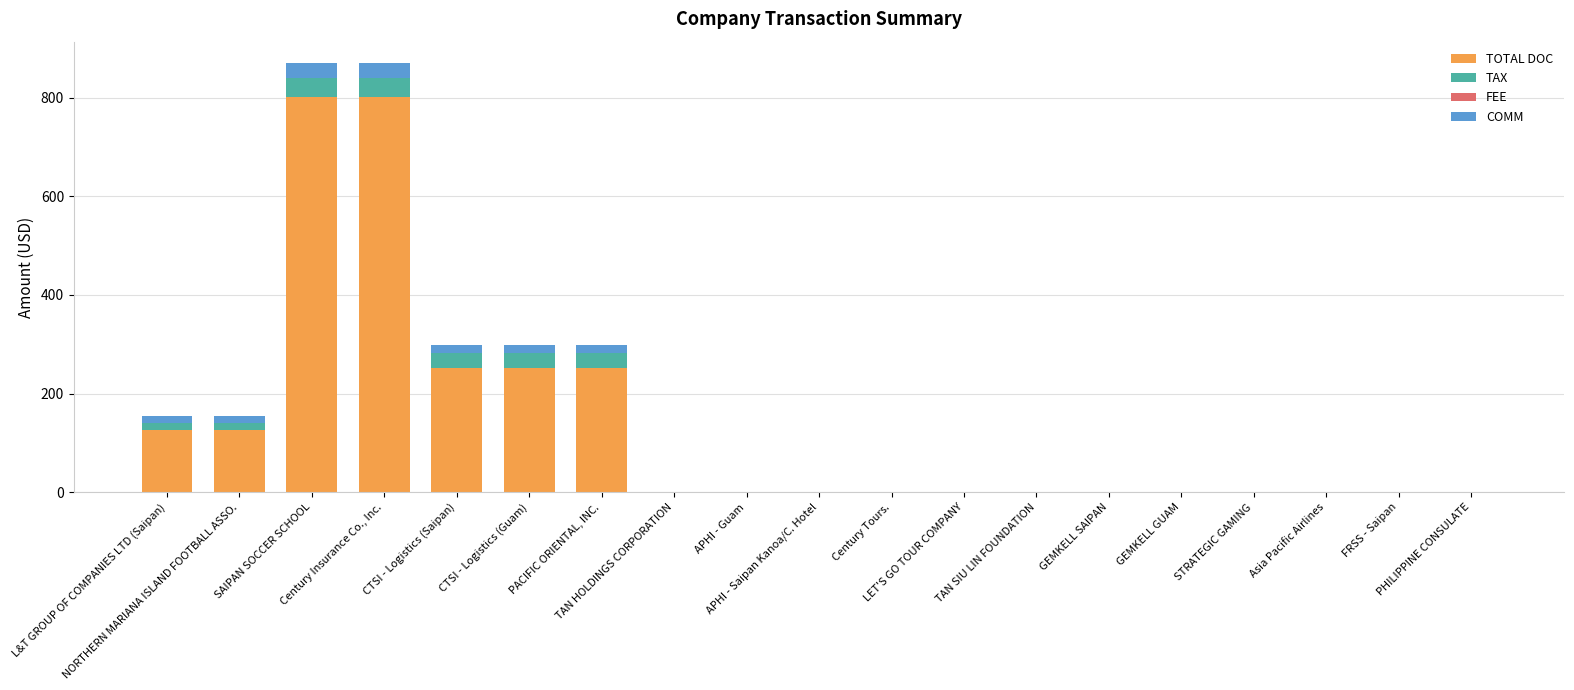

What is the sum of all TOTAL DOC values?

2612.0